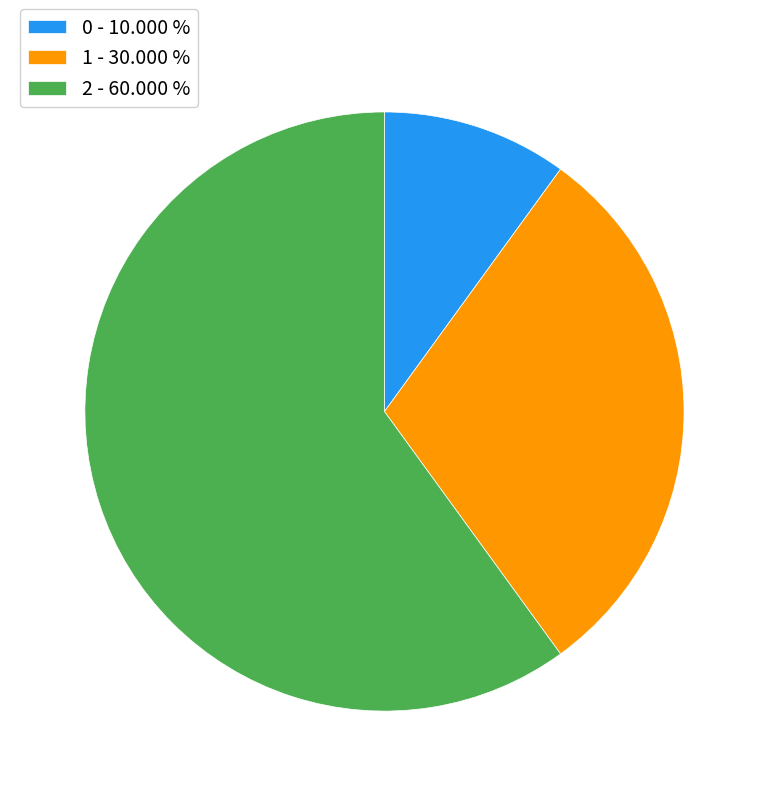

Approximately how many times larger is the value at 2 - 60.000 % compared to 0 - 10.000 %?

6.0